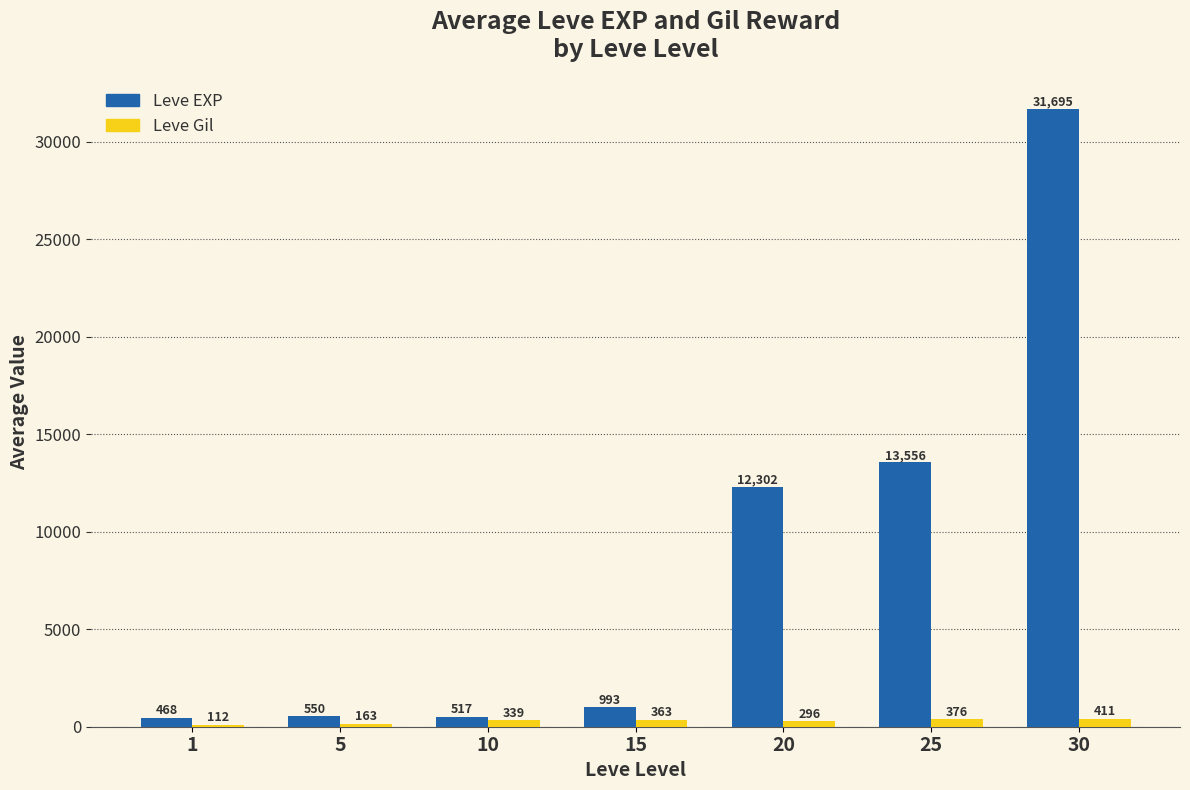

Rank the series by their average value, from lowest to highest.

Leve Gil, Leve EXP